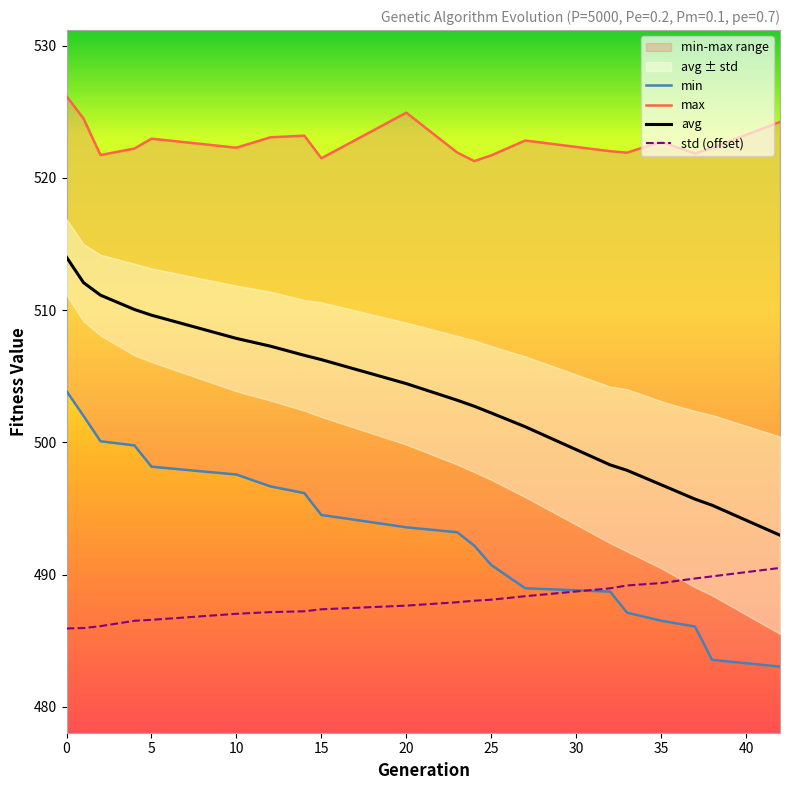

Between 12 and 5, which is larger?

5